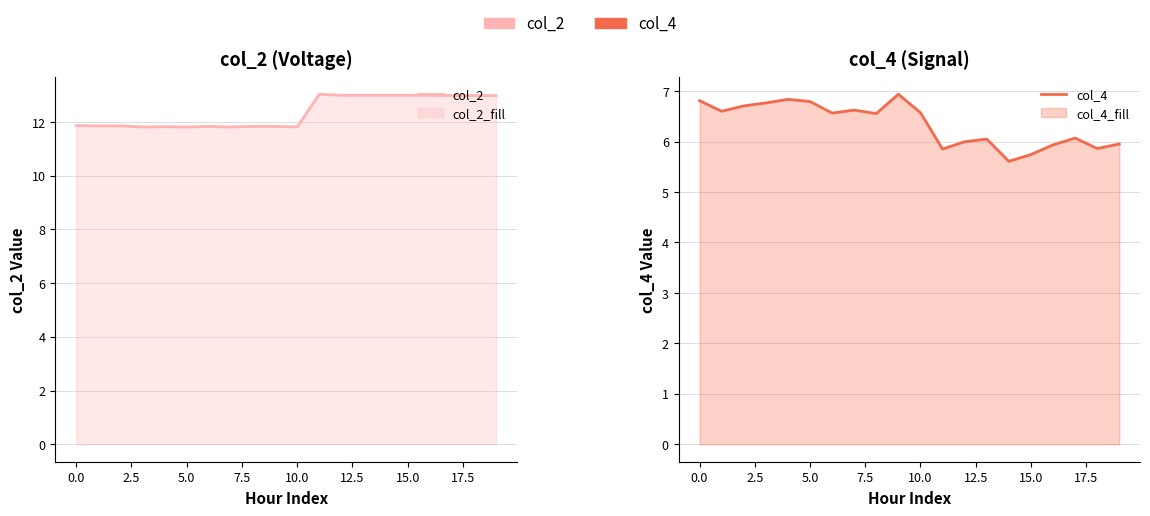

True or false: col_4 and col_2 intersect in this chart.

False